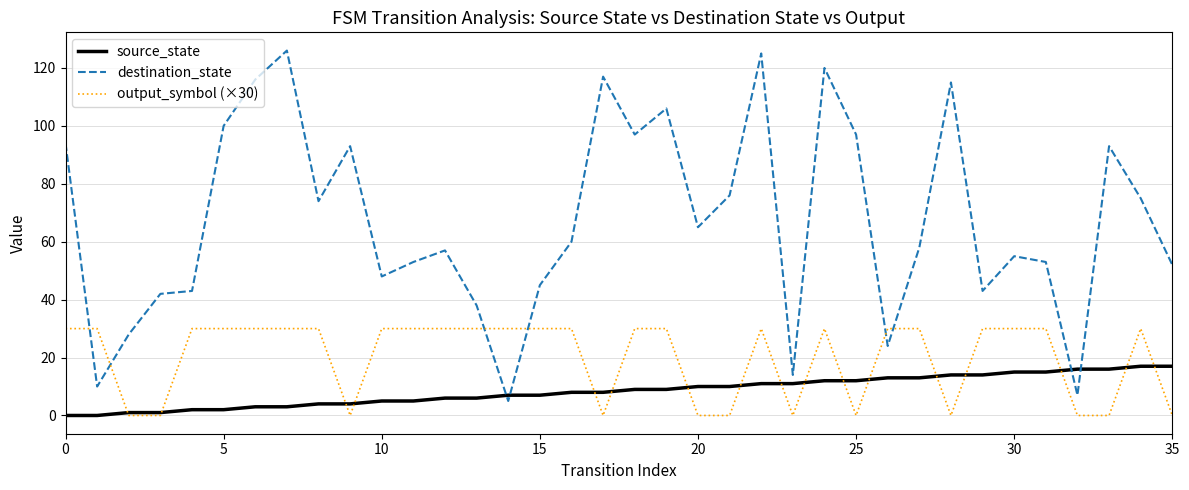

What is the maximum value shown in the chart?

126